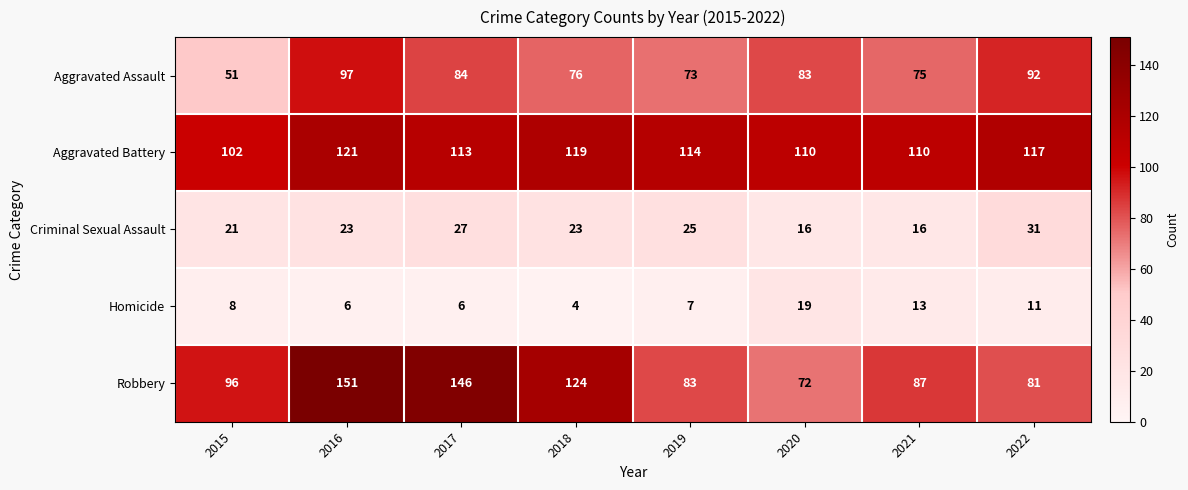

What is the spread (max minus min) of values at 2020?

94